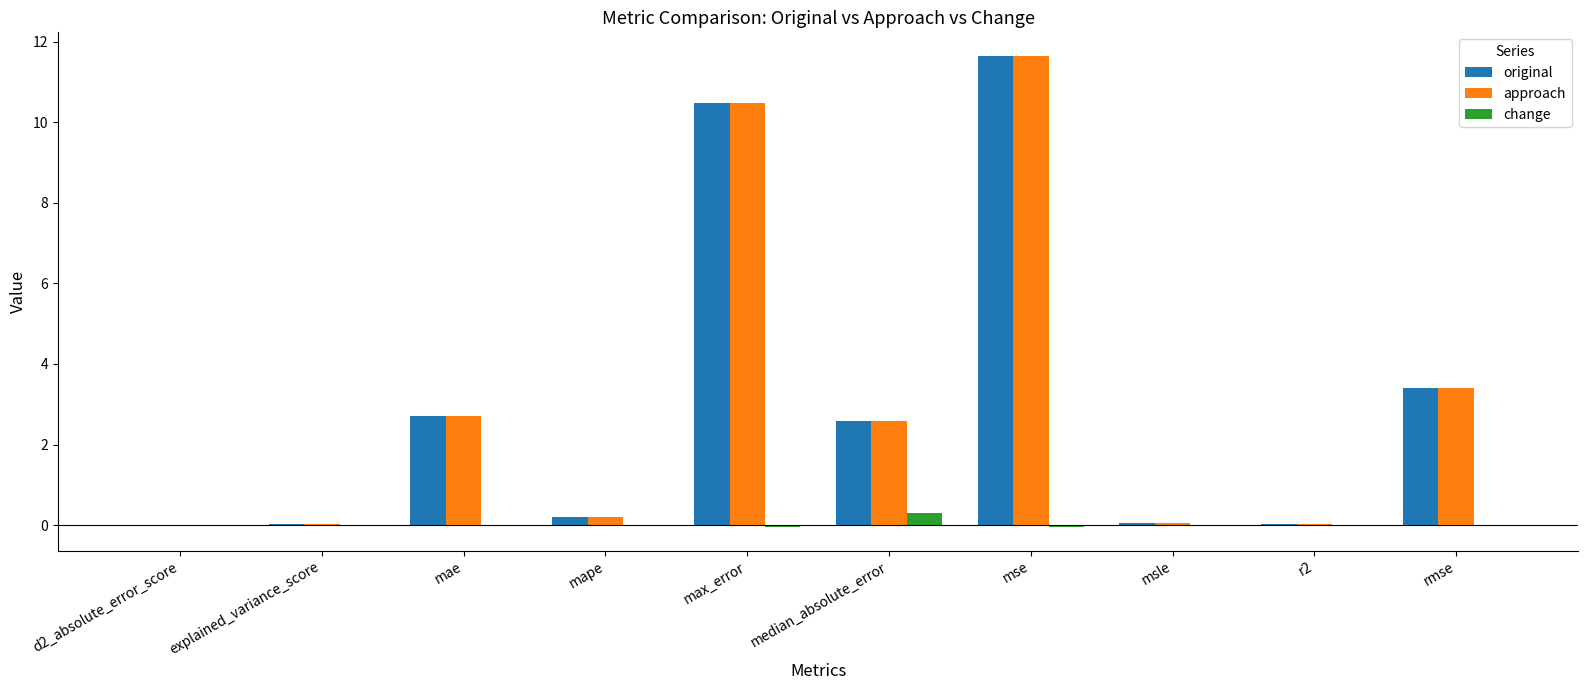

True or false: original has a value of 3.3 at max_error.

False